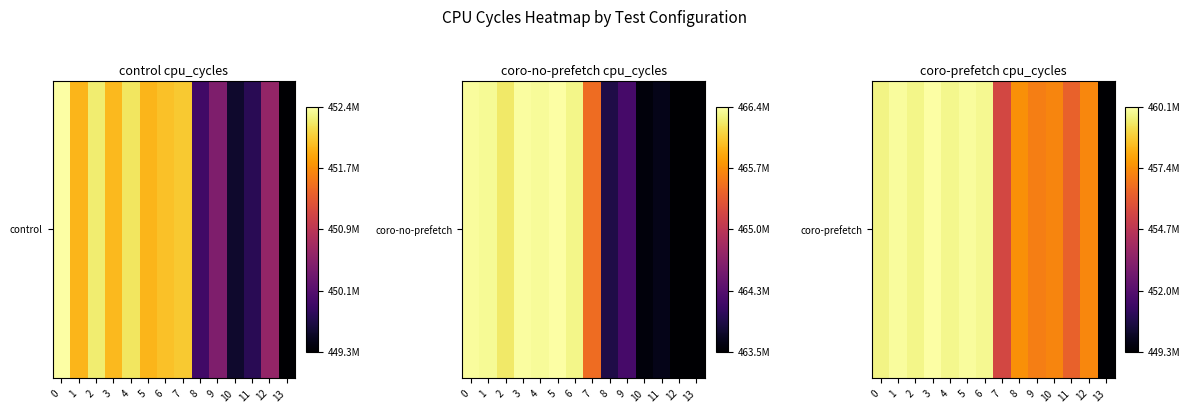

What is the approximate value at 4, to the nearest 100?

459834700